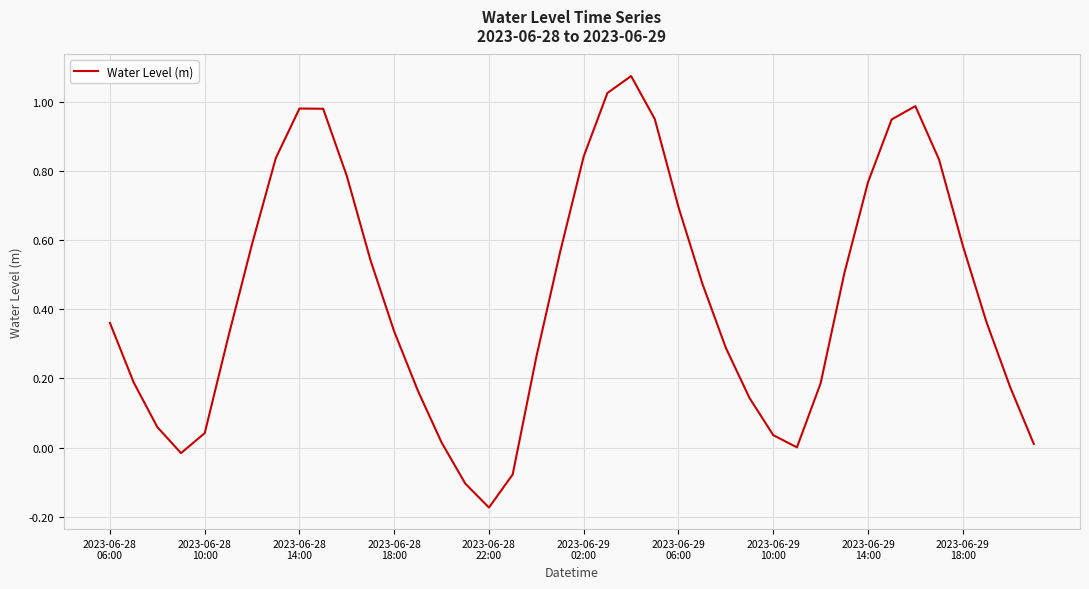

What is the difference between the maximum and minimum values?

1.2